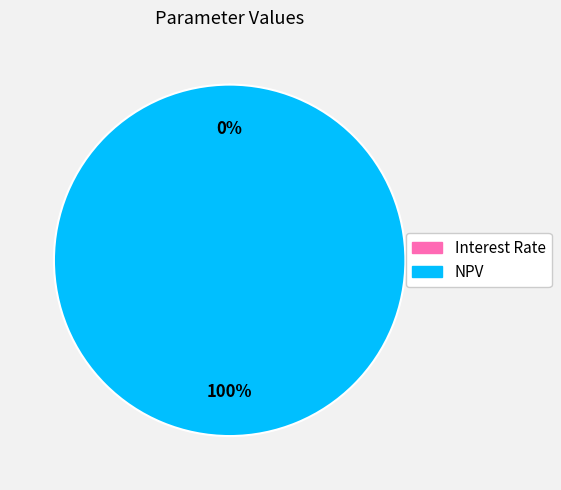

To the nearest percent, what portion does NPV represent?

100%